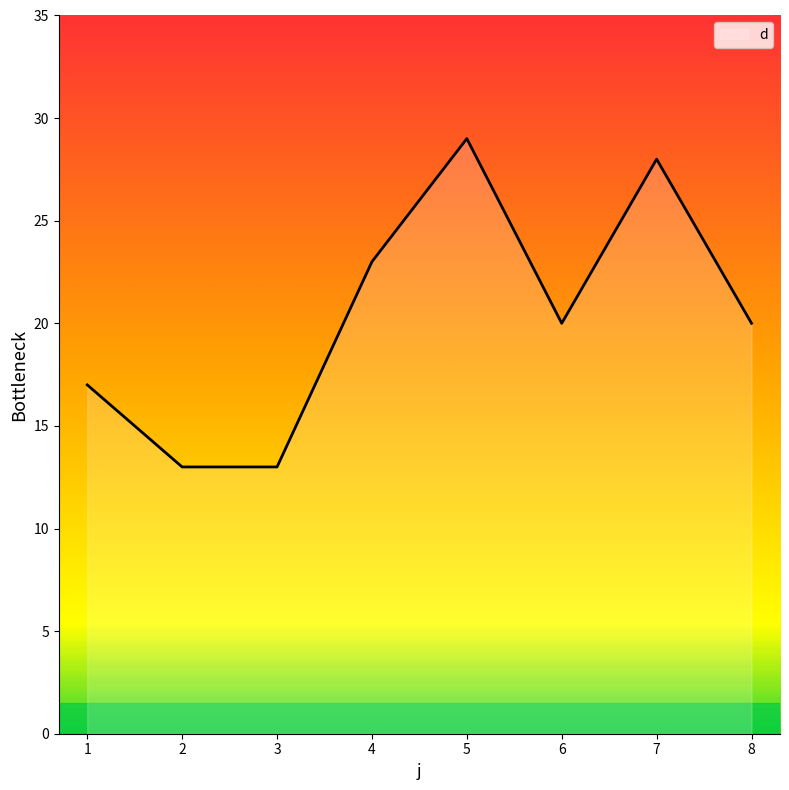

The chart shows a value of 16 at 5. True or false?

False